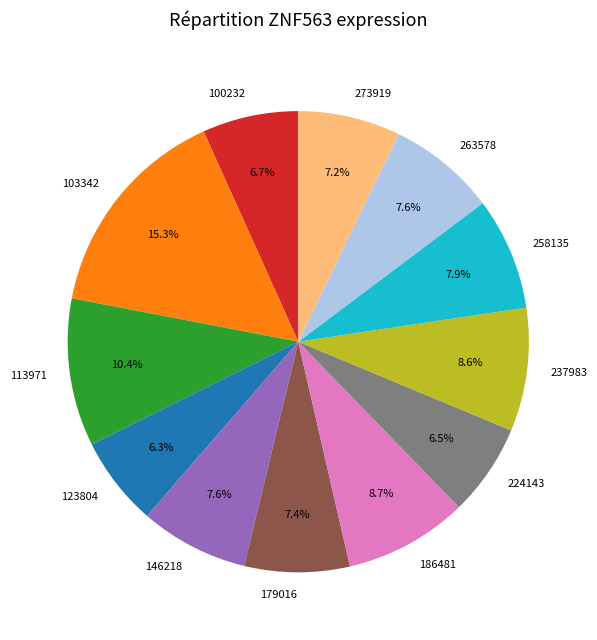

Does 100232 account for over 50% of the chart?

No